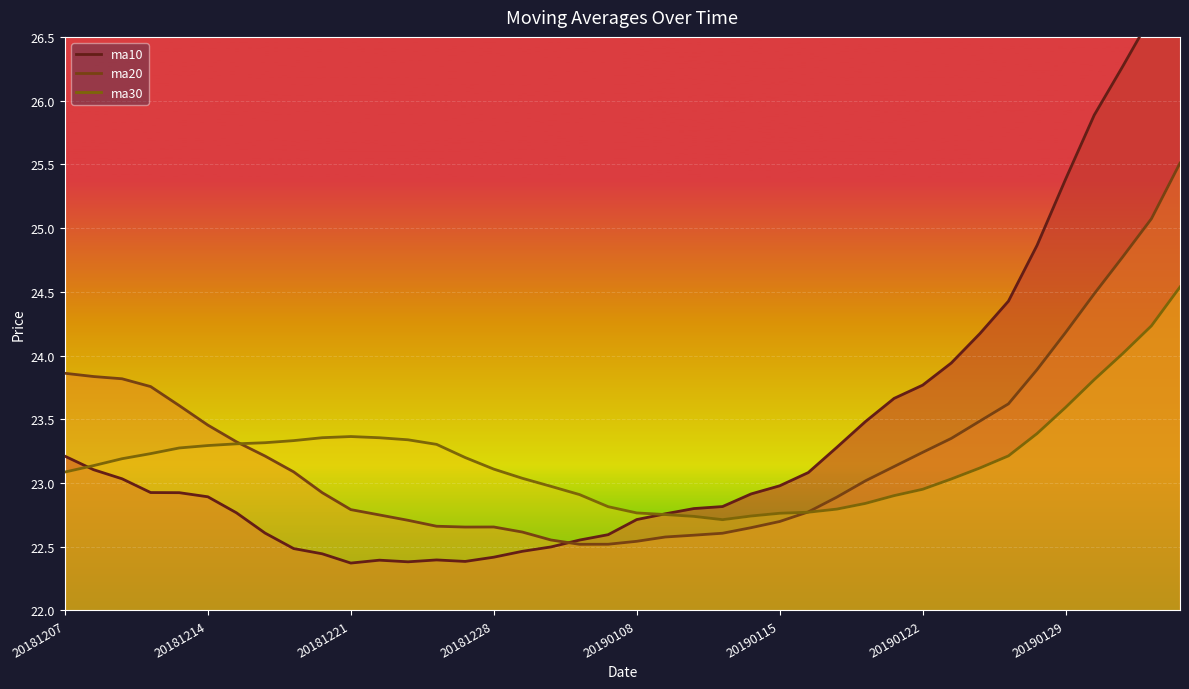

Count the number of data series in this chart.

3